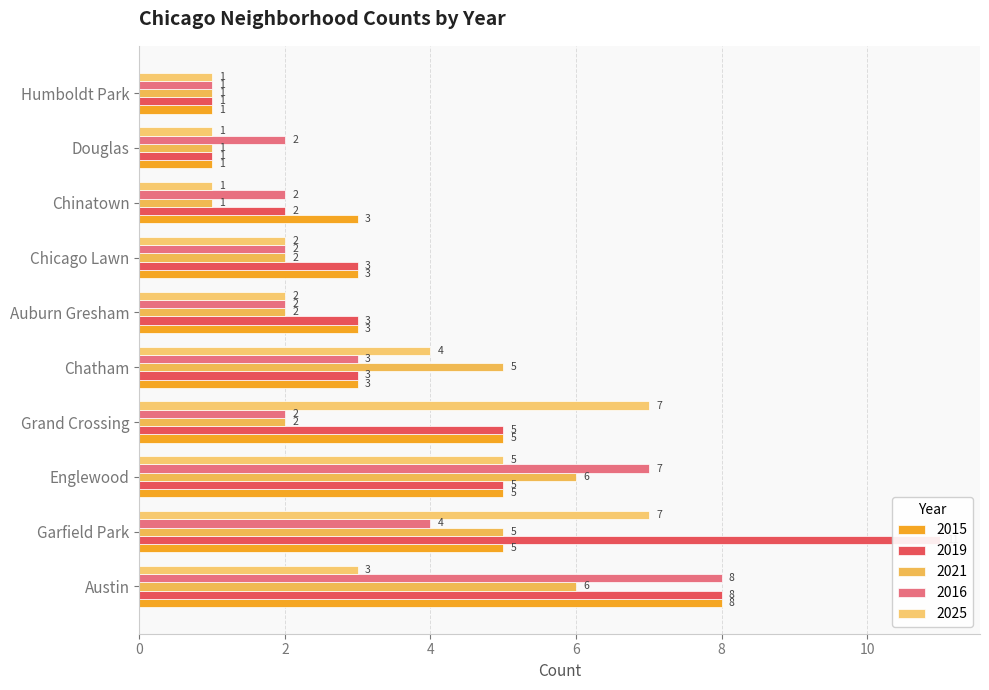

At which category is the sum across all series the highest?

Austin